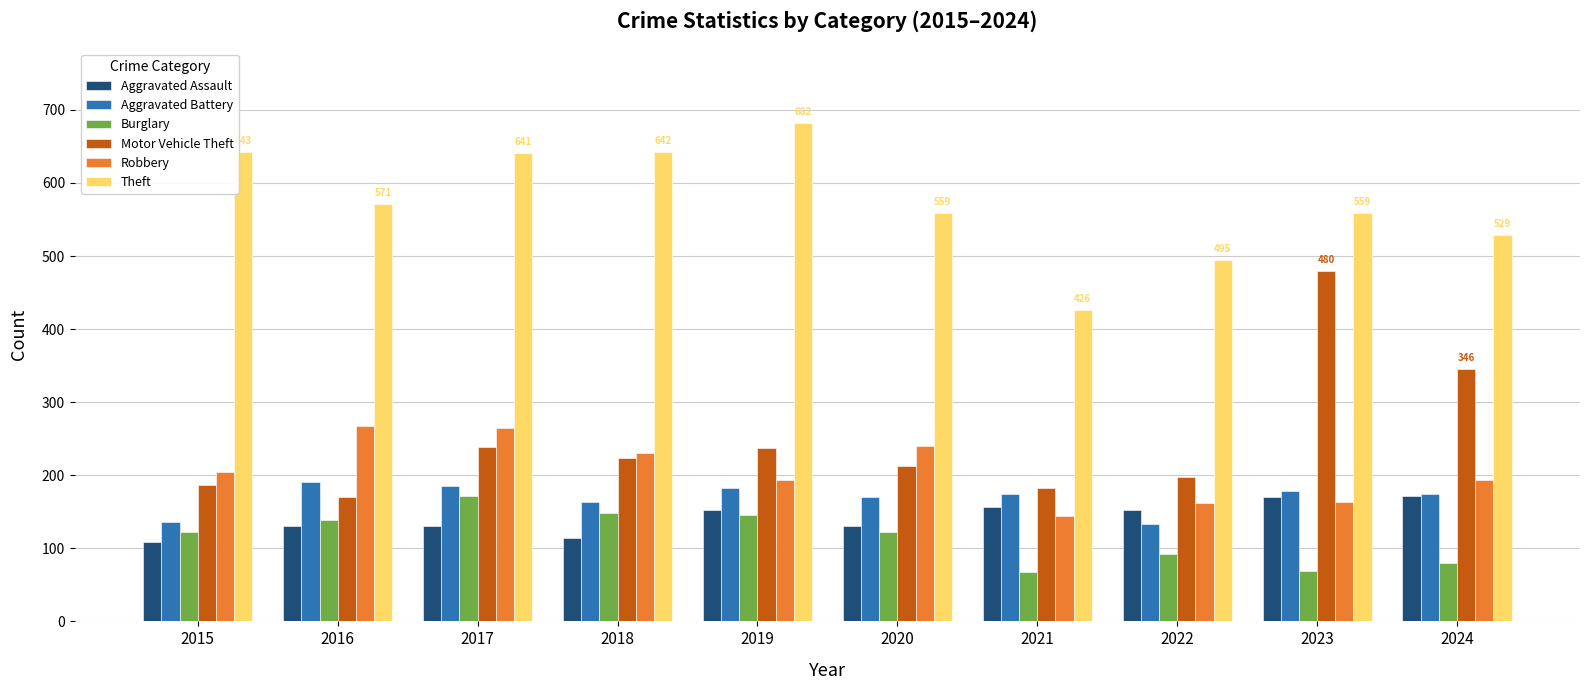

The Aggravated Assault series shows 45 at 2022. True or false?

False